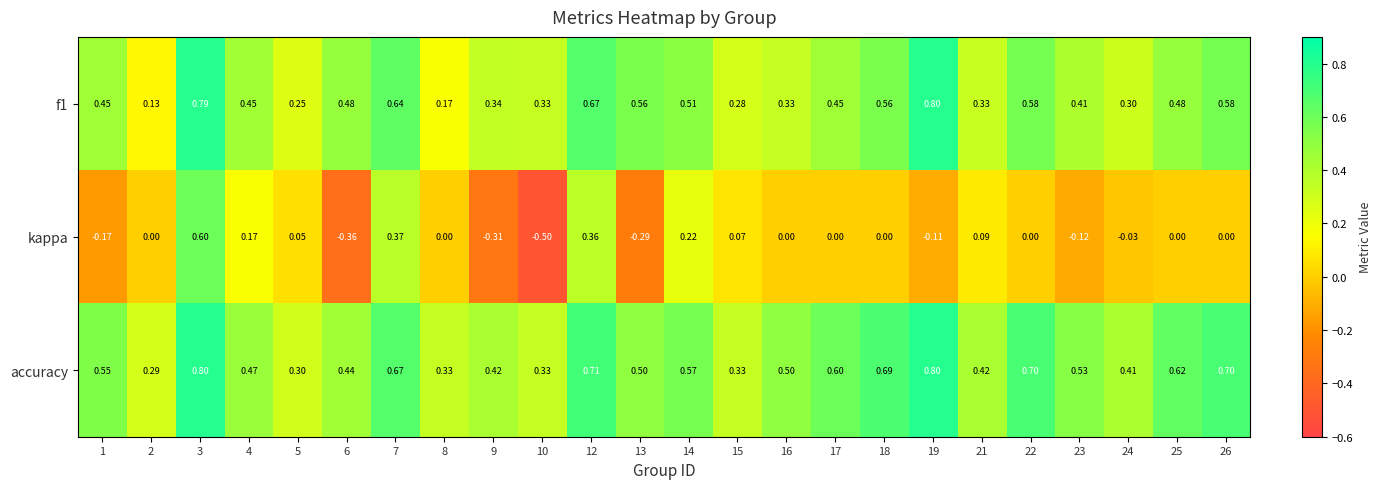

Is the value of accuracy at 22 greater than the value of kappa at 2?

Yes